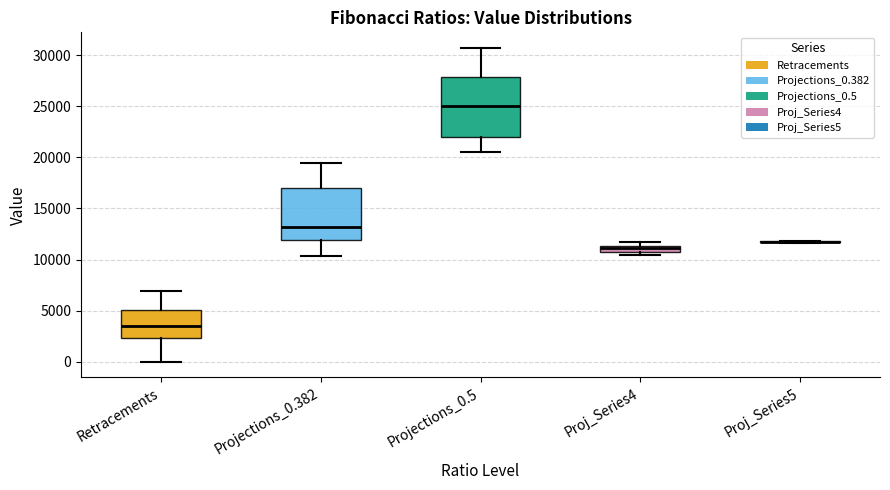

Where is the upper edge of the box for Proj_Series4 on the y-axis? The values are not printed on the chart, so give them approximately, as read against the axis.

11500